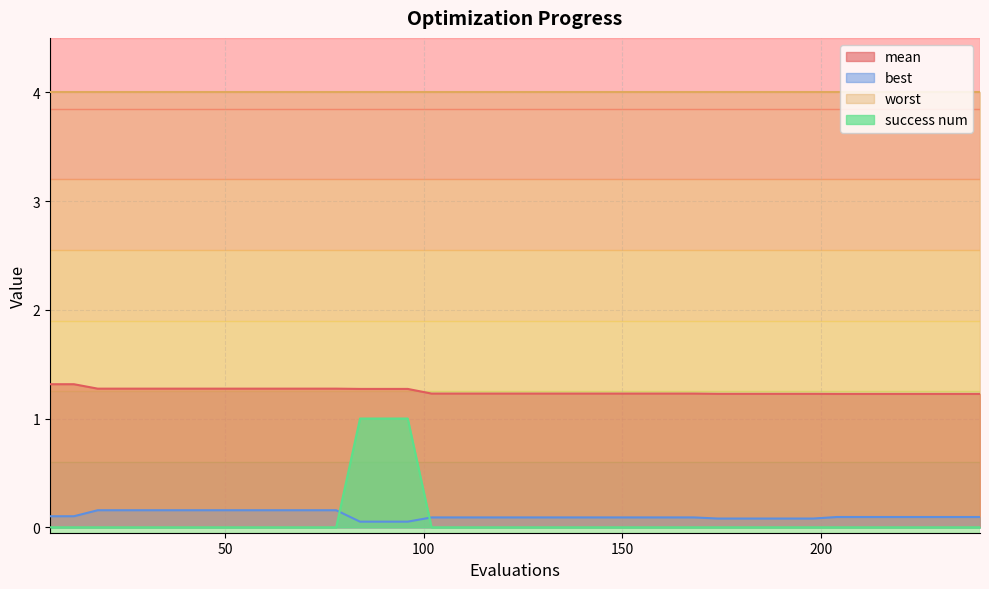

Which series has the largest total across all categories?

worst